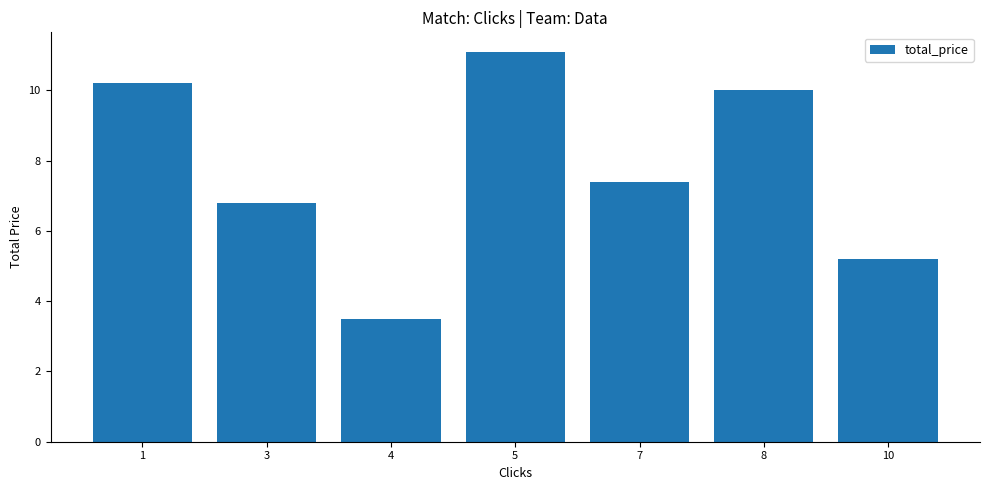

What is the smallest value displayed?

3.5